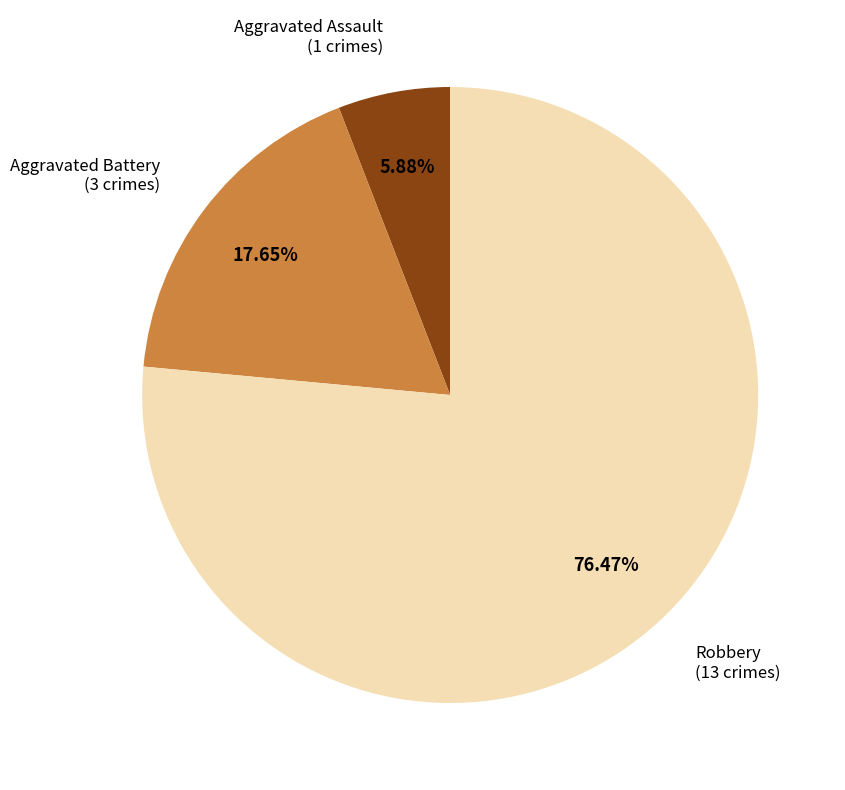

Combined, do Aggravated Battery and Aggravated Assault account for over 50%?

No